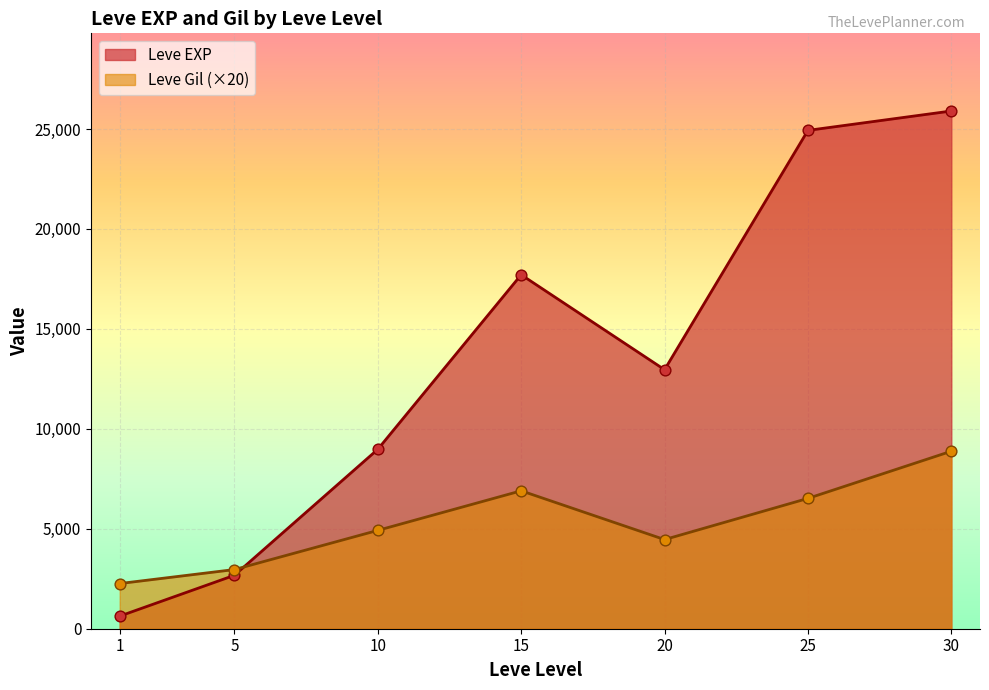

Is the value of Leve Gil at 15 greater than the value of Leve EXP at 20?

No